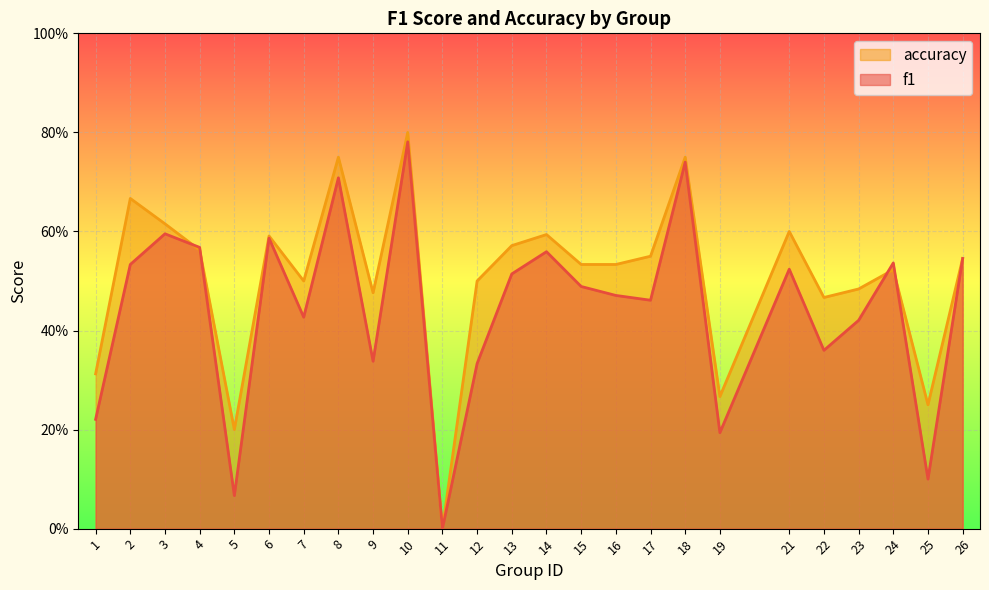

At which label does accuracy reach its peak?

10